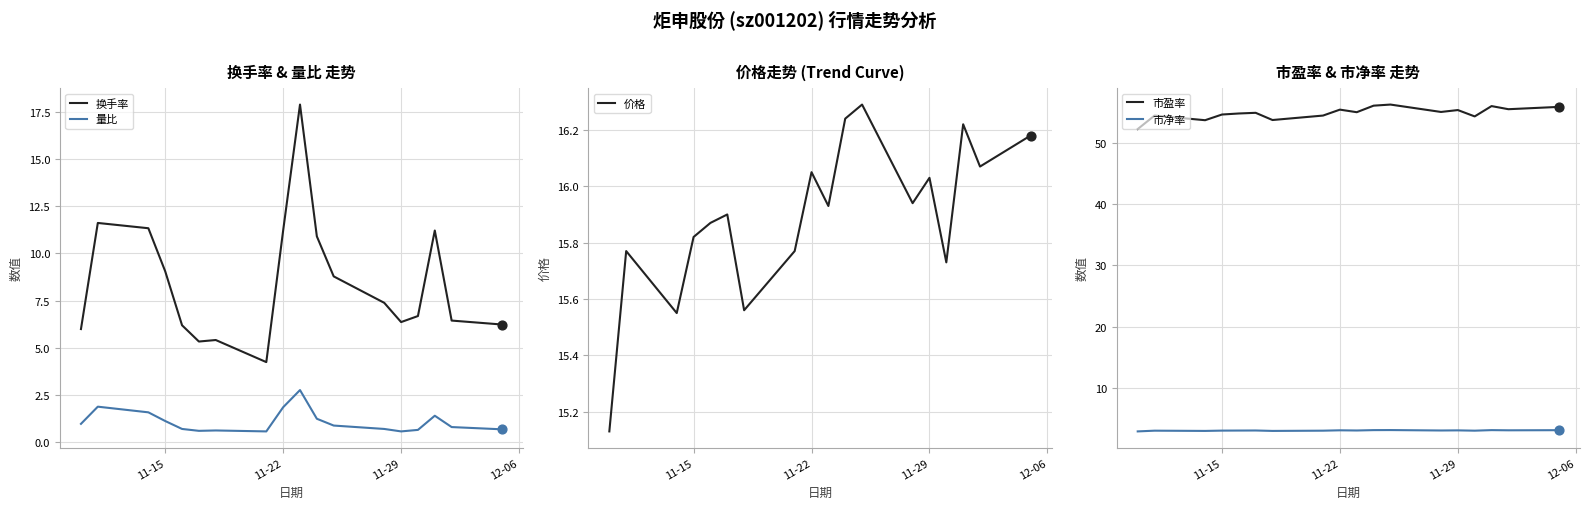

What are all the series names shown in the legend?

换手率, 量比, 价格, 市盈率, 市净率